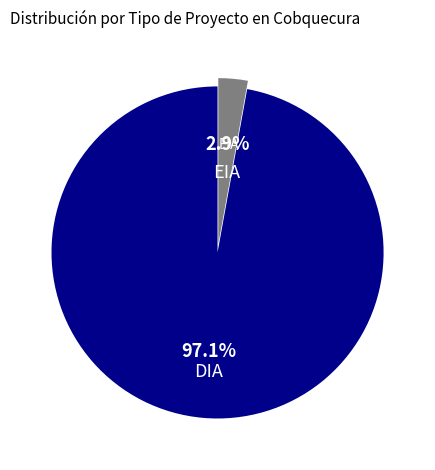

How much of the chart is everything except EIA?

97.1%